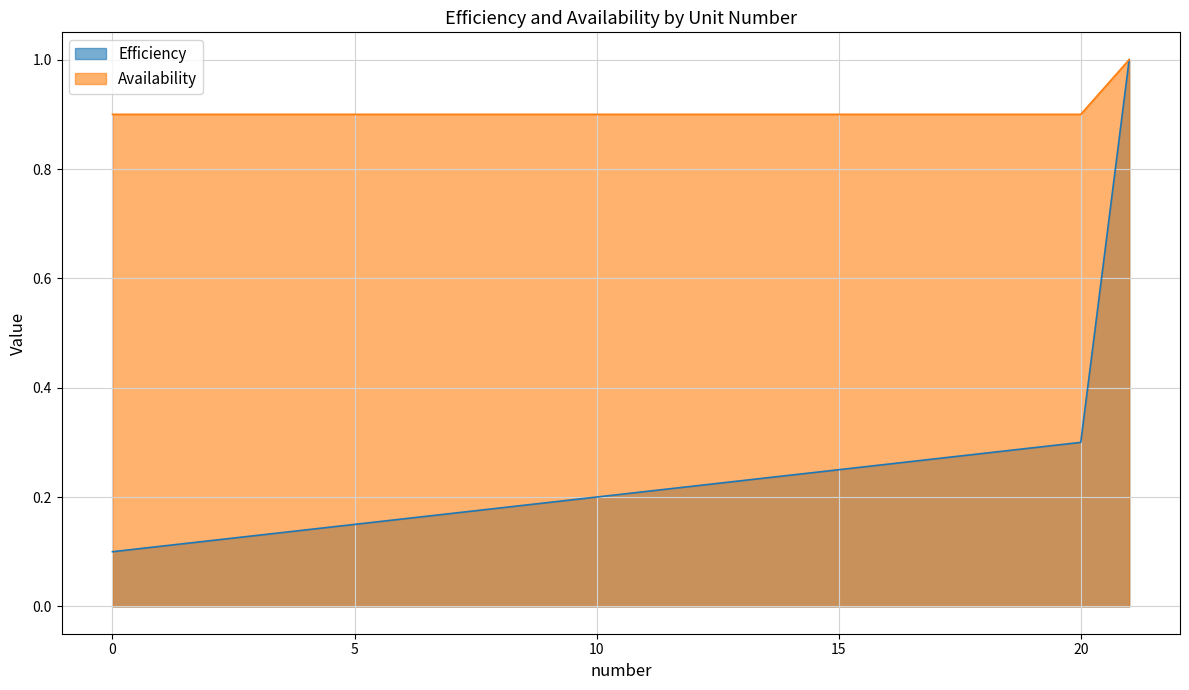

What is the difference between the maximum and minimum values in the Availability series?

0.1